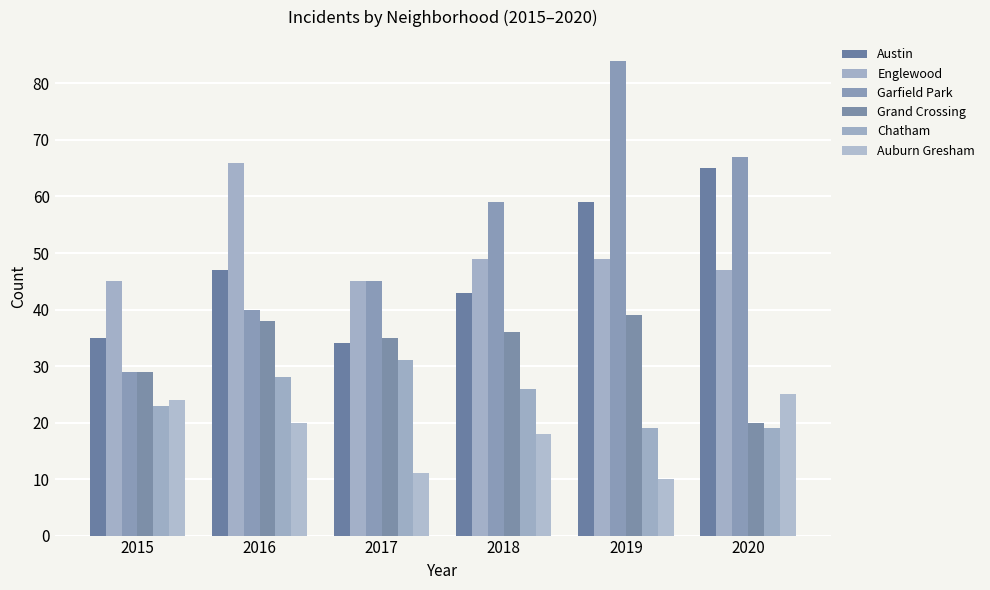

Where does the Austin series first go above 47?

2019